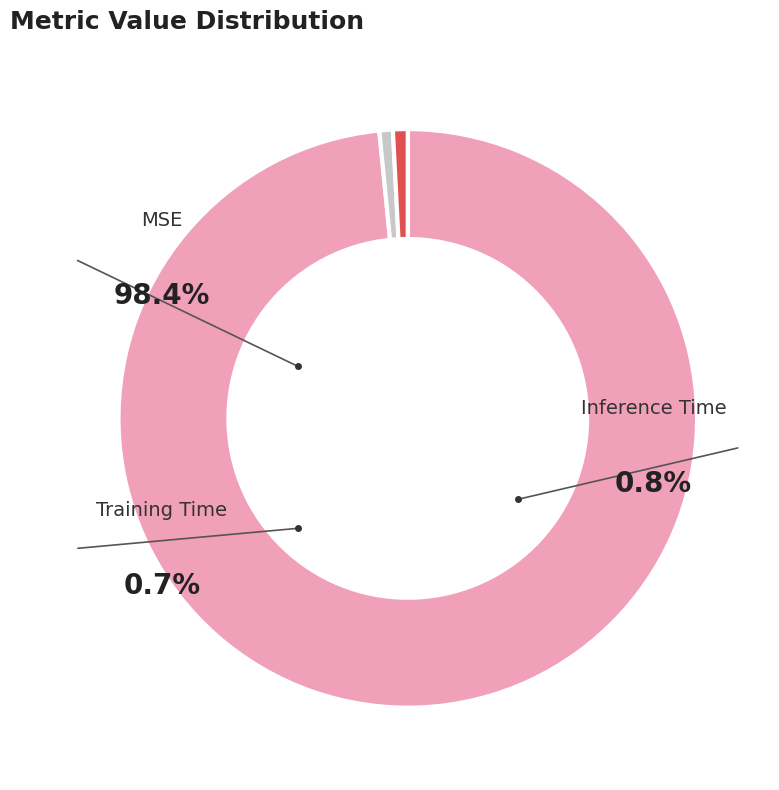

Does Training Time account for over 50% of the chart?

No